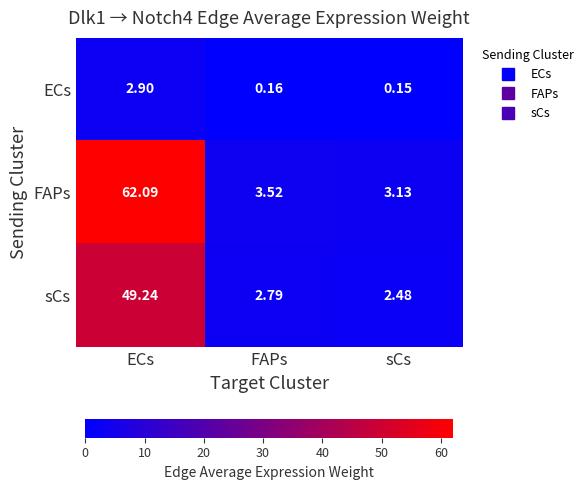

Which series has the largest total across all categories?

FAPs